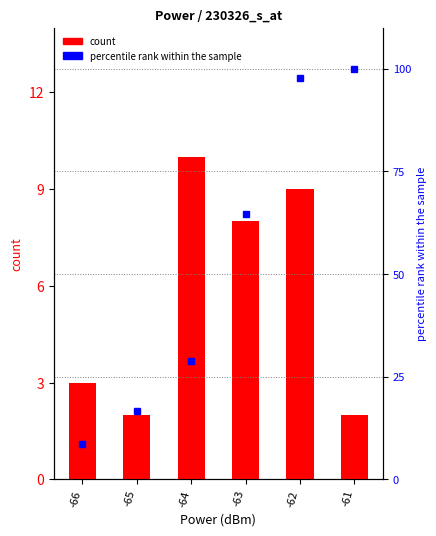

Which category has the lowest value in the percentile rank within the sample series?

-66